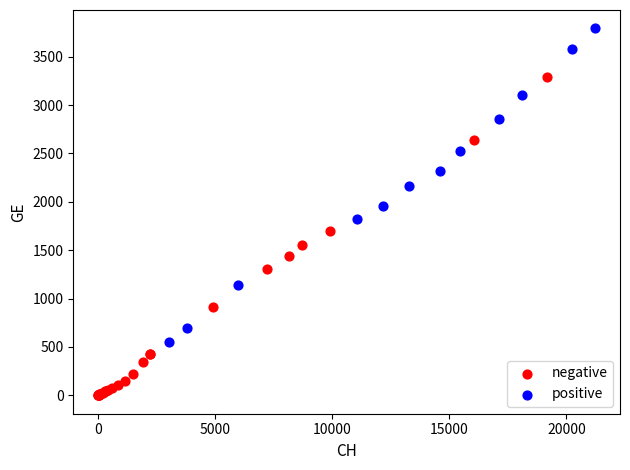

Which series has the widest spread of Y values?

negative